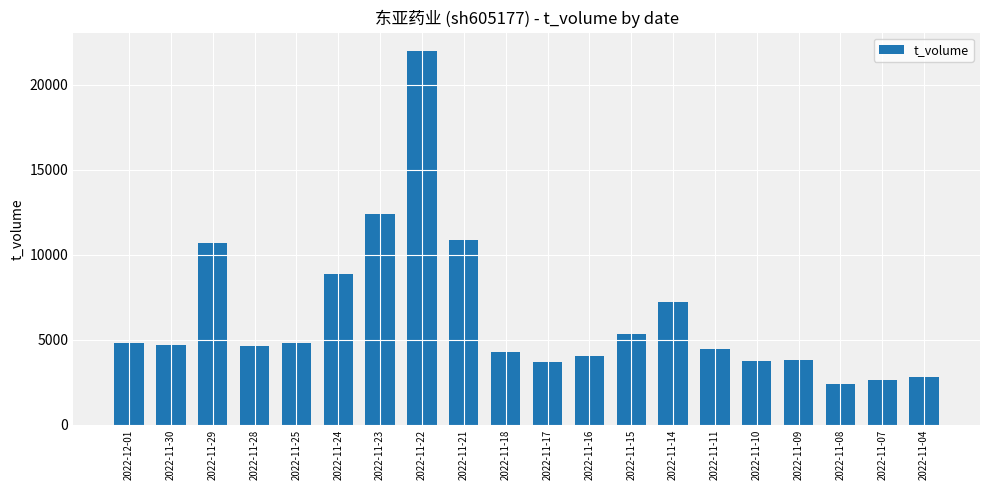

What is the smallest value displayed?

2378